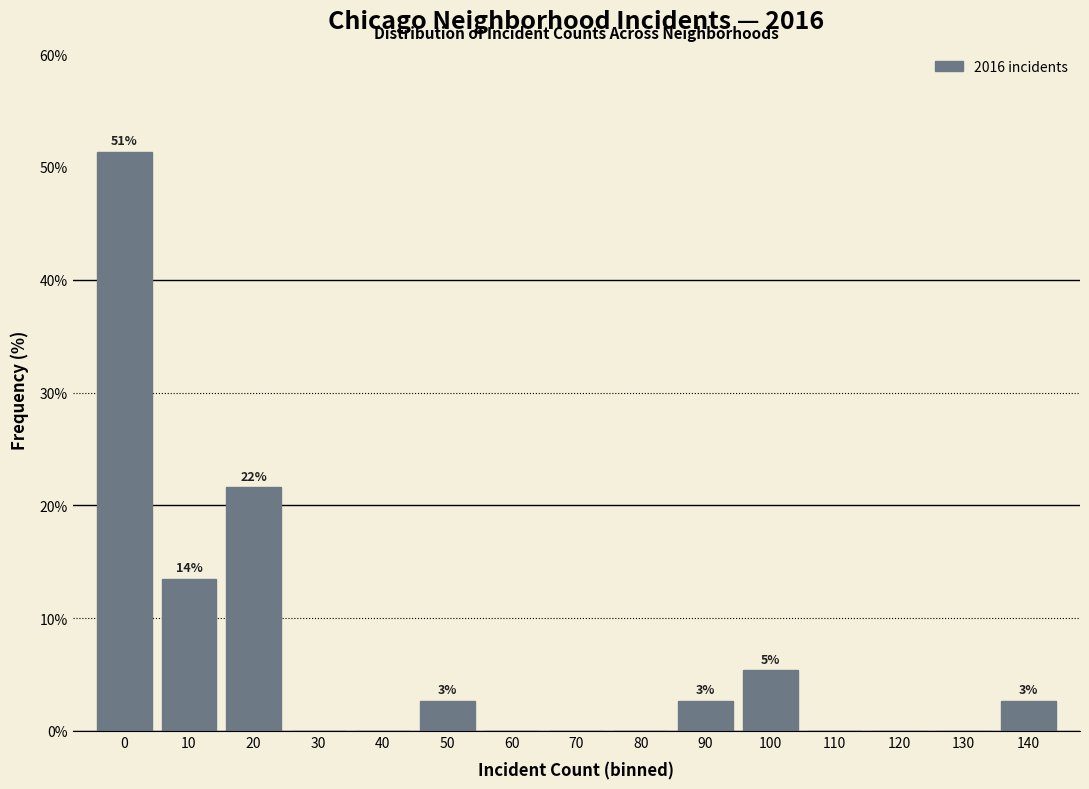

Reading left to right, transcribe all the data shown in this chart.

0=51.4	10=13.5	20=21.6	30=0.0	40=0.0	50=2.7	60=0.0	70=0.0	80=0.0	90=2.7	100=5.4	110=0.0	120=0.0	130=0.0	140=2.7